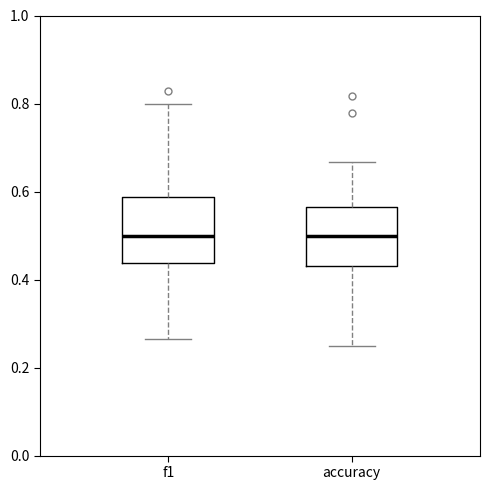

Reading left to right, read every box against the y-axis: the position of its median line, the range the box covers, and the ends of its whiskers. The values are not printed on the chart, so give them approximately, as read against the axis.

f1: median 0.50, box 0.44 to 0.58, whiskers 0.26 to 0.80
accuracy: median 0.50, box 0.44 to 0.56, whiskers 0.26 to 0.66